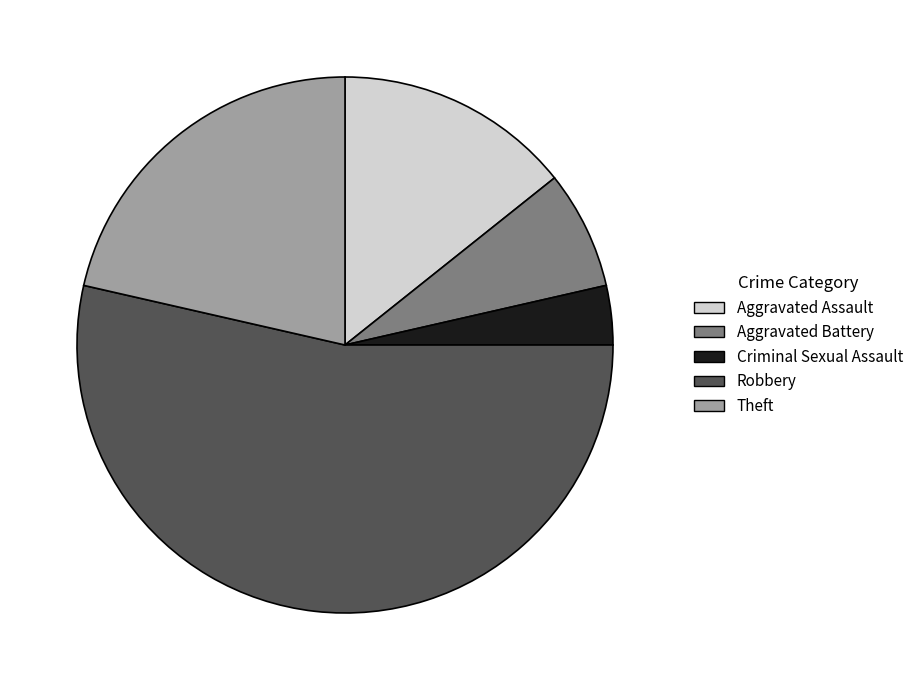

Rank the categories by value from lowest to highest.

Criminal Sexual Assault, Aggravated Battery, Aggravated Assault, Theft, Robbery